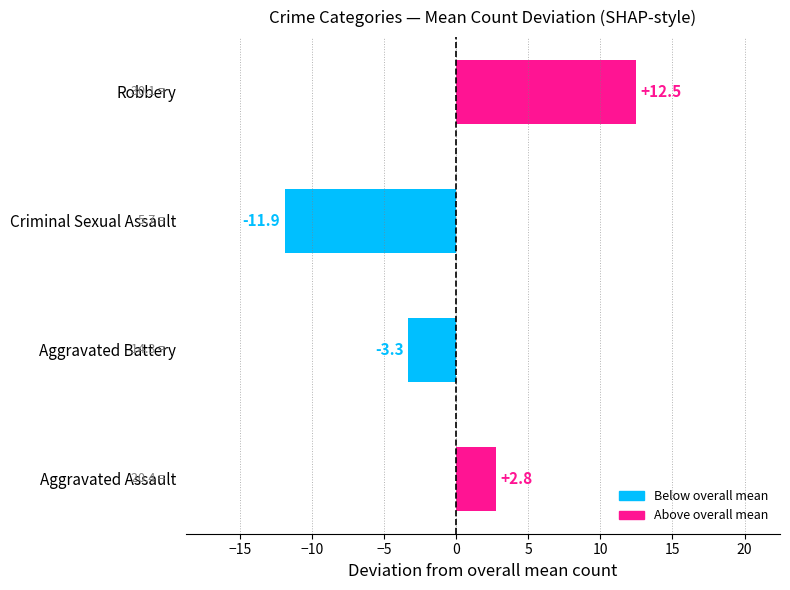

What is the approximate value at Aggravated Battery?

-3.3